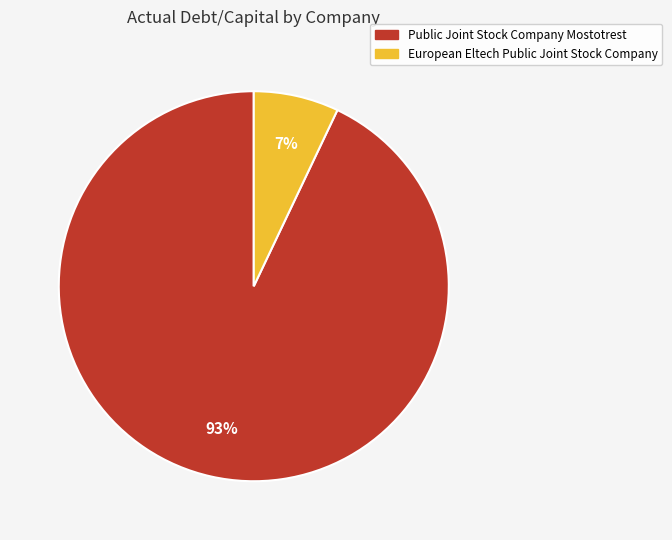

Between European Eltech Public Joint Stock Company and Public Joint Stock Company Mostotrest, which is larger?

Public Joint Stock Company Mostotrest